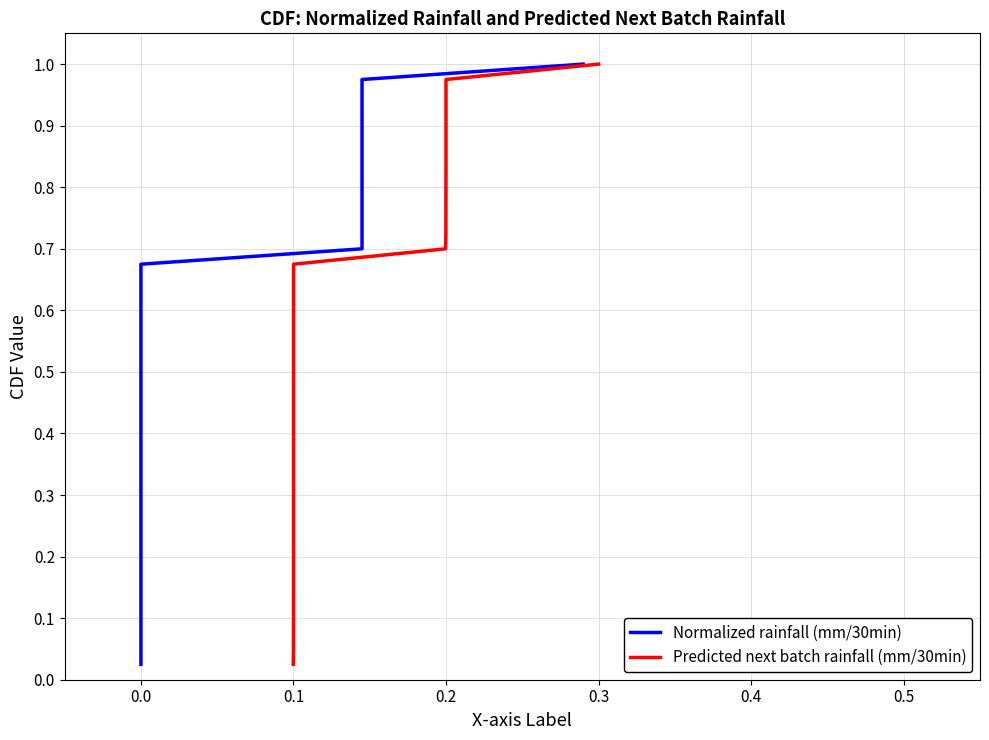

How many lines are shown in the chart?

2